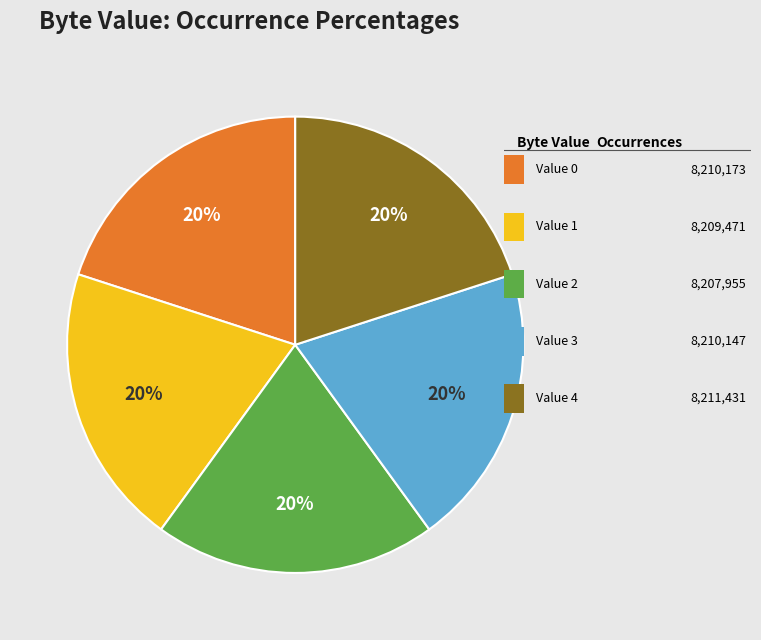

To the nearest percent, what is the average slice percentage?

20%